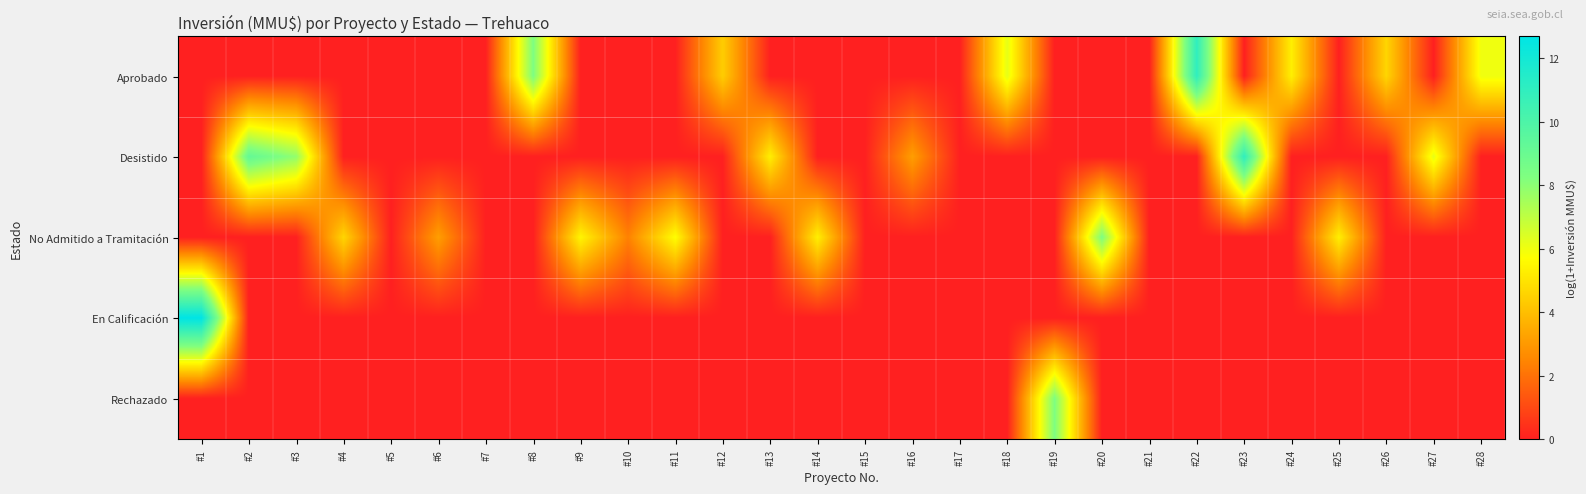

Reading right to left, what are all the values shown in this chart?

Aprobado: #28=6.0	#27=0.0	#26=4.6	#25=0.0	#24=5.3	#23=0.0	#22=11.0	#21=0.0	#20=0.0	#19=0.0	#18=6.2	#17=0.0	#16=0.0	#15=0.0	#14=0.0	#13=0.0	#12=4.4	#11=0.0	#10=0.0	#9=0.0	#8=8.3	#7=0.0	#6=0.0	#5=0.0	#4=0.0	#3=0.0	#2=0.0	#1=0.0
Desistido: #28=0.0	#27=6.2	#26=0.0	#25=0.0	#24=0.0	#23=11.0	#22=0.0	#21=0.0	#20=0.0	#19=0.0	#18=0.0	#17=0.0	#16=3.1	#15=0.0	#14=0.0	#13=5.3	#12=0.0	#11=0.0	#10=0.0	#9=0.0	#8=0.0	#7=0.0	#6=0.0	#5=0.0	#4=0.0	#3=7.9	#2=9.2	#1=0.0
No Admitido a Tramitación: #28=0.0	#27=0.0	#26=0.0	#25=5.3	#24=0.0	#23=0.0	#22=0.0	#21=0.0	#20=8.3	#19=0.0	#18=0.0	#17=0.0	#16=0.0	#15=0.0	#14=5.3	#13=0.0	#12=0.0	#11=5.7	#10=2.4	#9=5.5	#8=0.0	#7=0.0	#6=3.1	#5=0.0	#4=4.6	#3=0.0	#2=0.0	#1=0.0
En Calificación: #28=0.0	#27=0.0	#26=0.0	#25=0.0	#24=0.0	#23=0.0	#22=0.0	#21=0.0	#20=0.0	#19=0.0	#18=0.0	#17=0.0	#16=0.0	#15=0.0	#14=0.0	#13=0.0	#12=0.0	#11=0.0	#10=0.0	#9=0.0	#8=0.0	#7=0.0	#6=0.0	#5=0.0	#4=0.0	#3=0.0	#2=0.0	#1=12.7
Rechazado: #28=0.0	#27=0.0	#26=0.0	#25=0.0	#24=0.0	#23=0.0	#22=0.0	#21=0.0	#20=0.0	#19=8.3	#18=0.0	#17=0.0	#16=0.0	#15=0.0	#14=0.0	#13=0.0	#12=0.0	#11=0.0	#10=0.0	#9=0.0	#8=0.0	#7=0.0	#6=0.0	#5=0.0	#4=0.0	#3=0.0	#2=0.0	#1=0.0